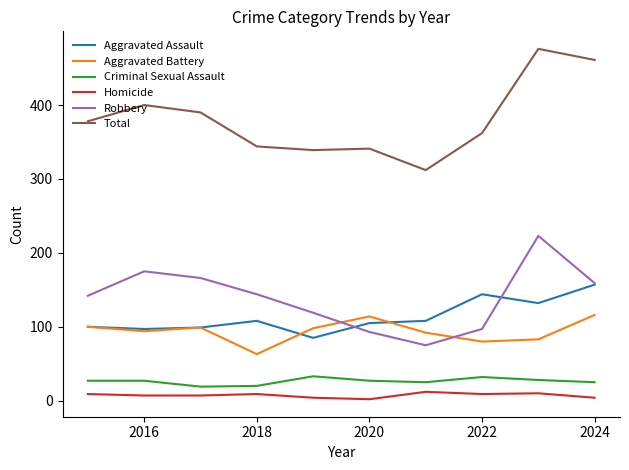

True or false: Criminal Sexual Assault and Homicide intersect in this chart.

False